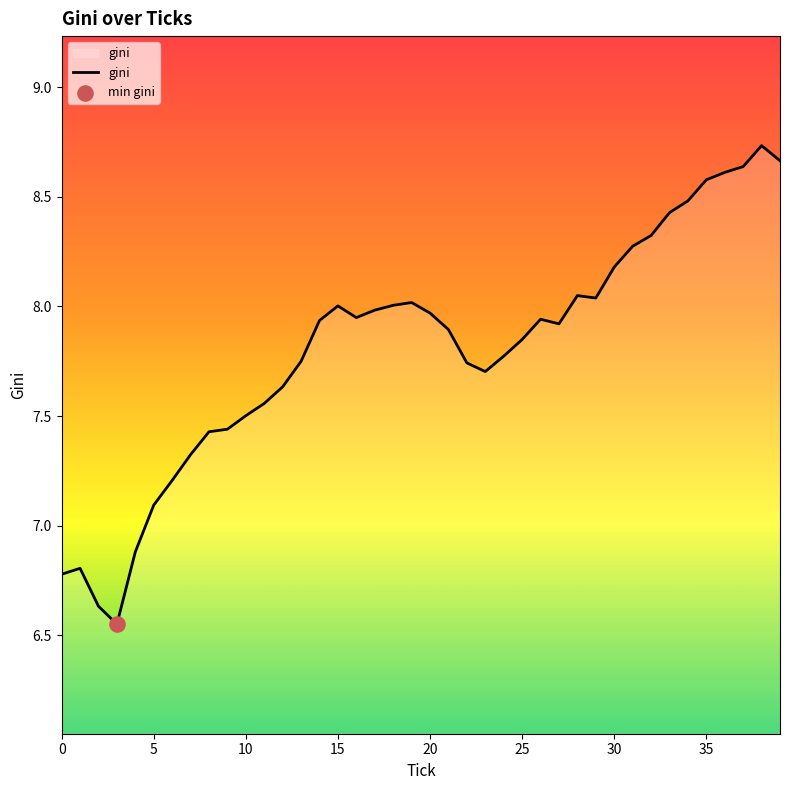

What is the difference between the maximum and minimum values?

2.2